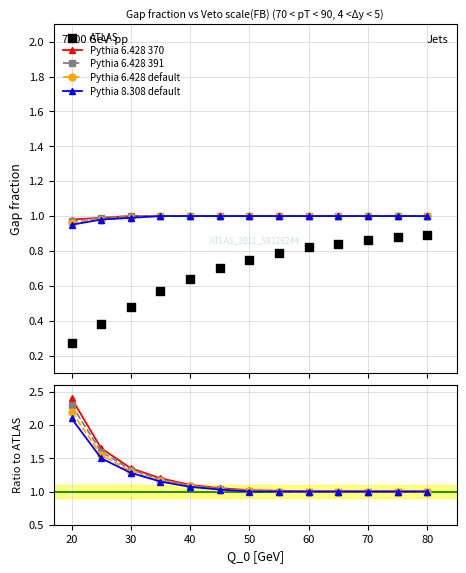

Which series has the largest Y range (max minus min)?

Pythia 6.428 370